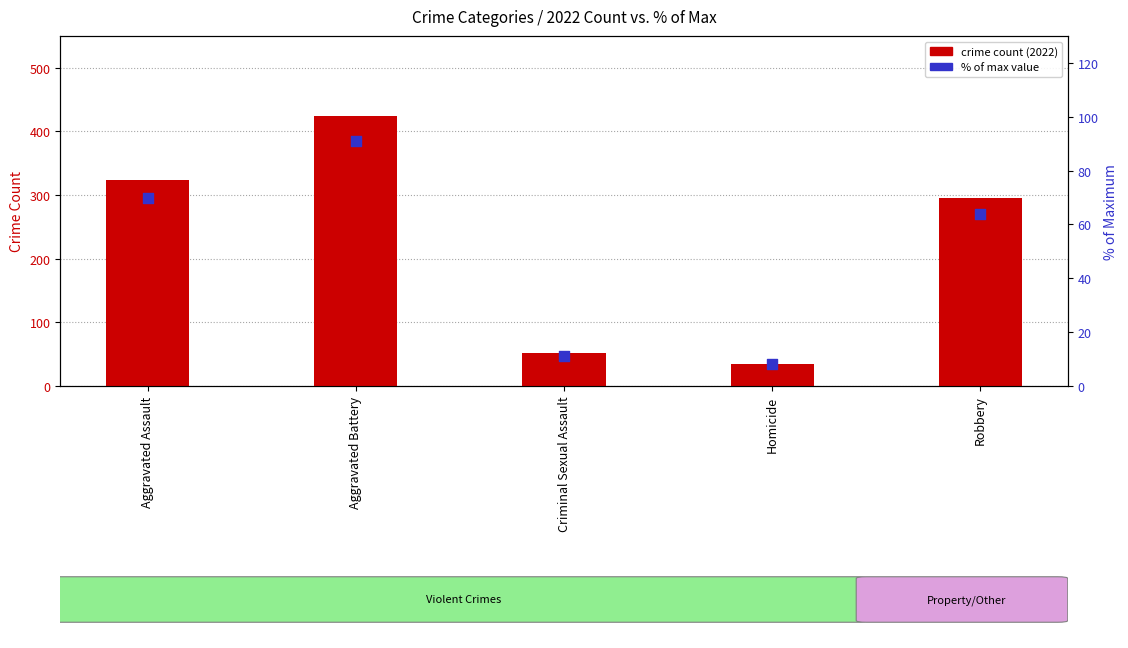

Which series contains the lowest Y value?

% of max value